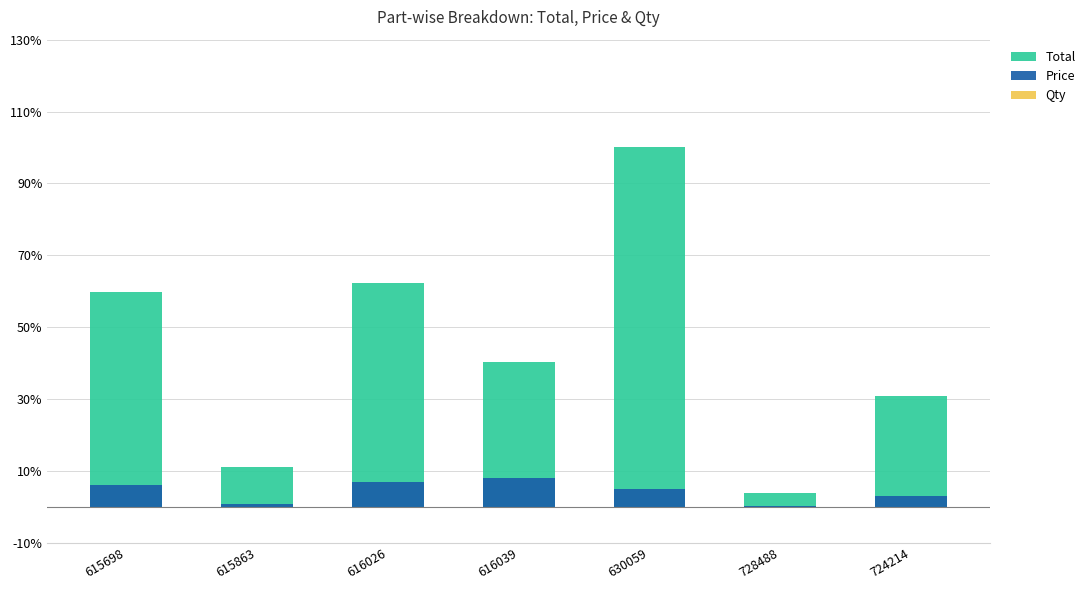

Which series changed the most between 630059 and 728488?

Total